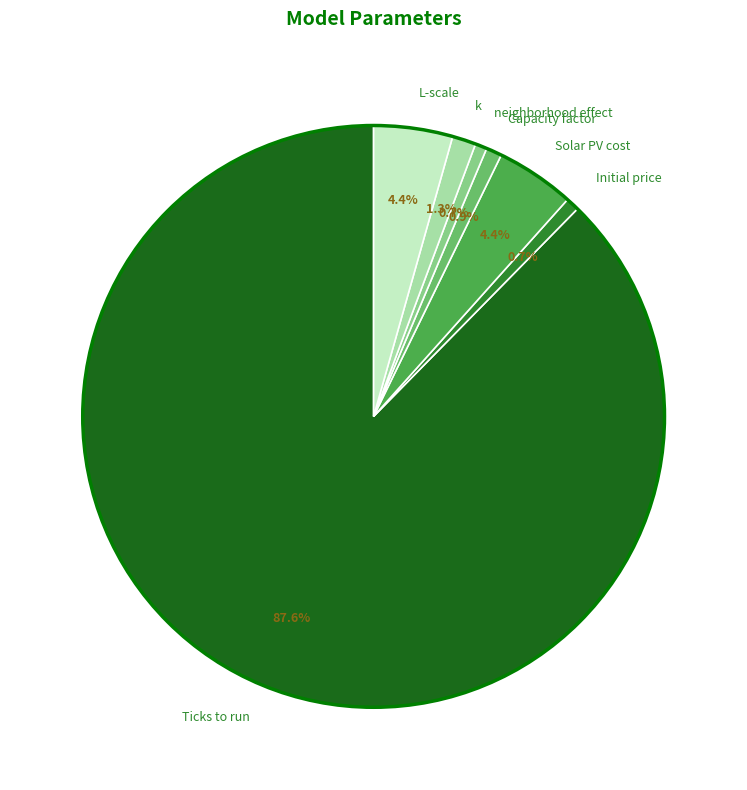

What is the majority slice?

Ticks to run